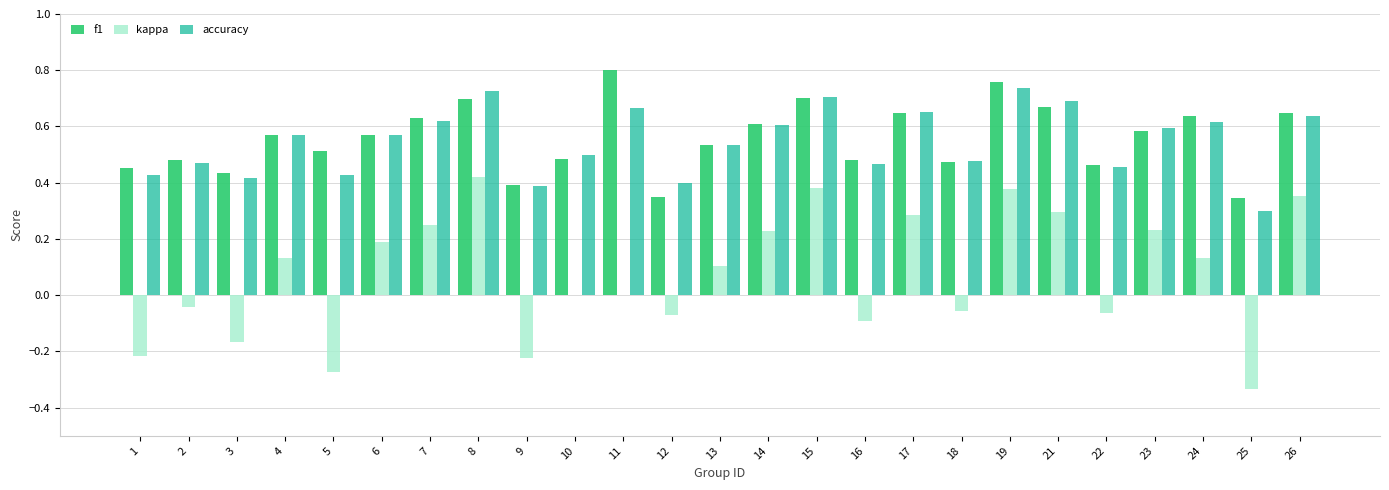

Does the chart contain stacked bars?

No